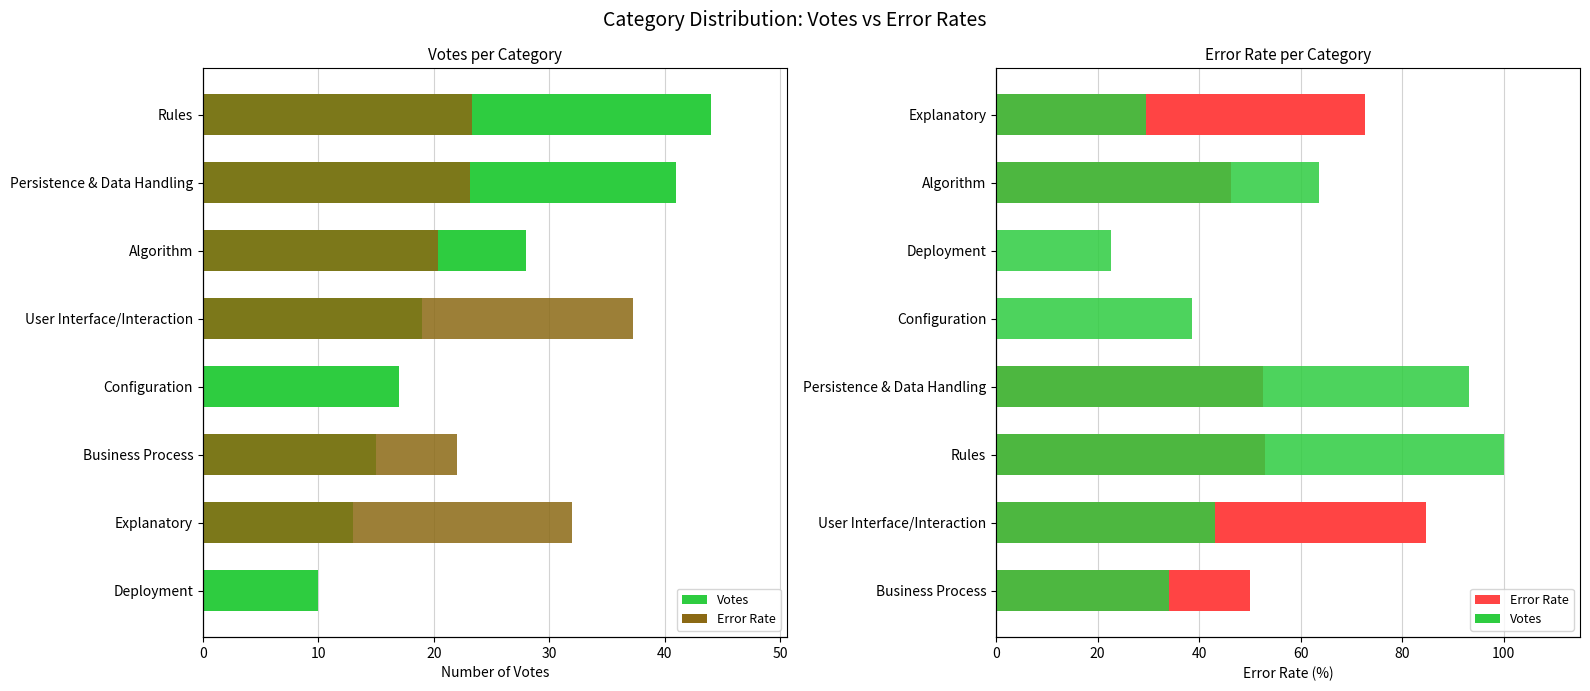

Is it true that Error Rate (scaled) equals 20.4 at Algorithm?

True